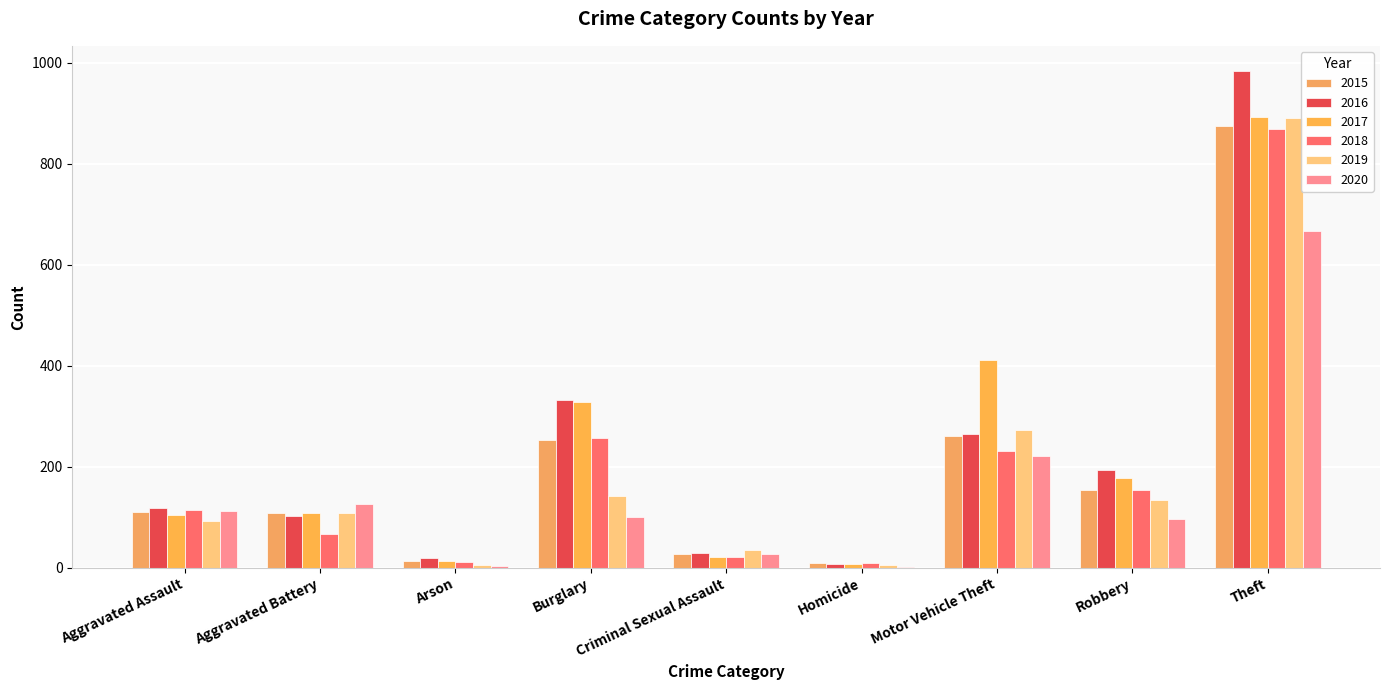

How many groups of bars are there?

9